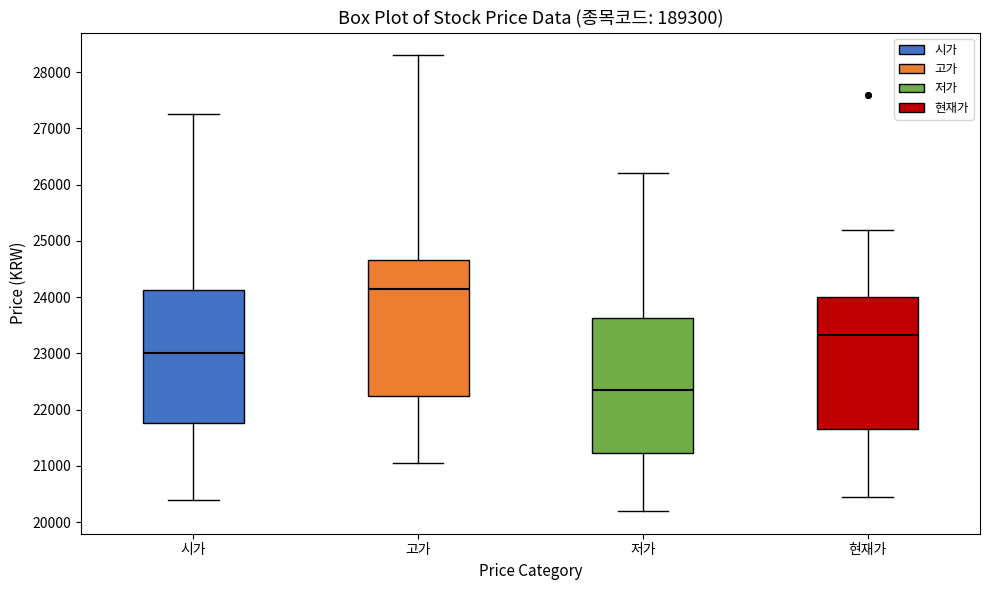

Which box's median line is the lowest?

저가